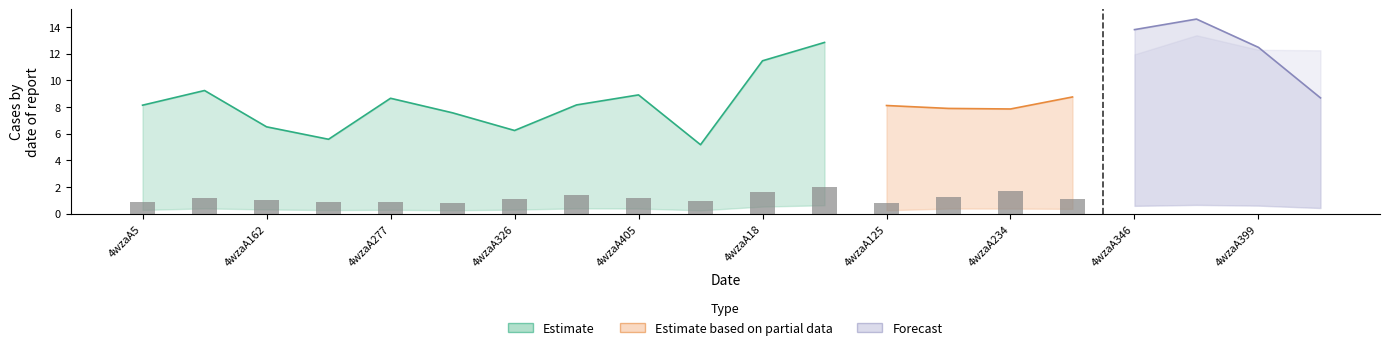

How many data points in col_6 are above 8?

13